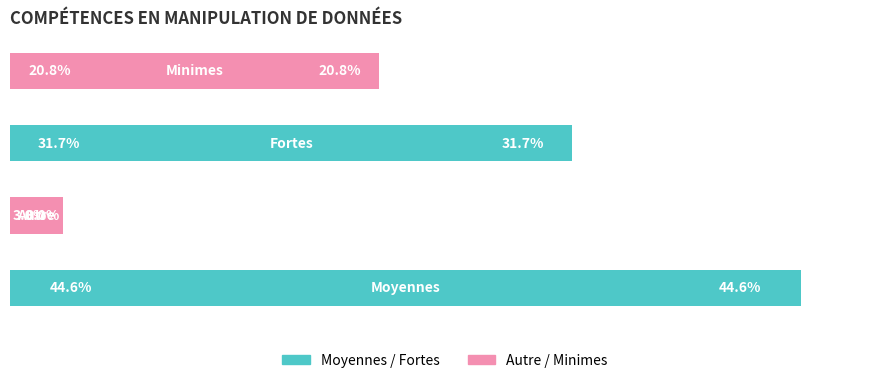

Does the chart contain any negative values?

No